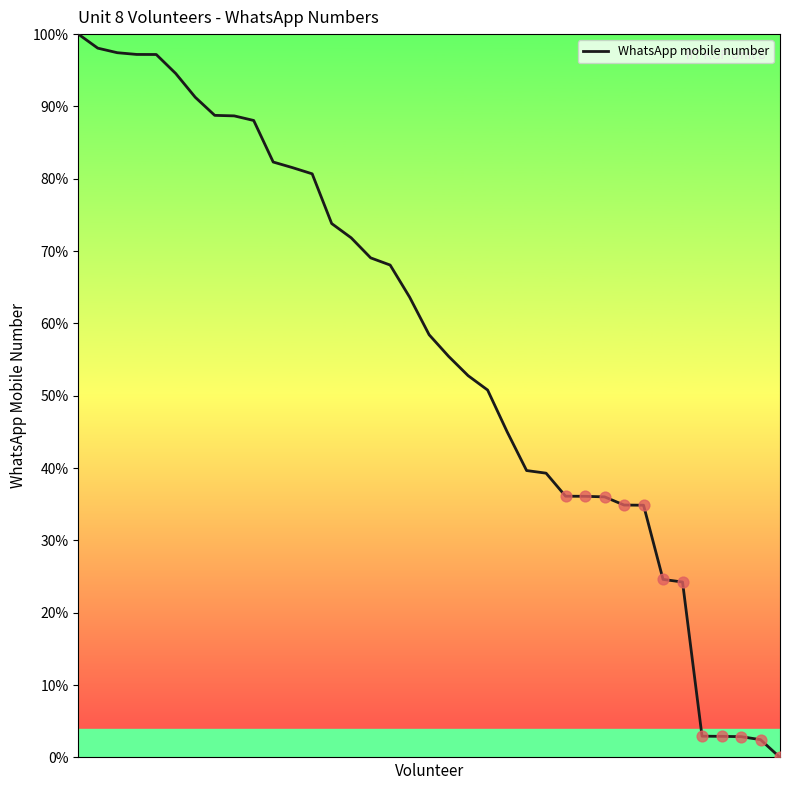

What is the greatest value displayed?

100.0